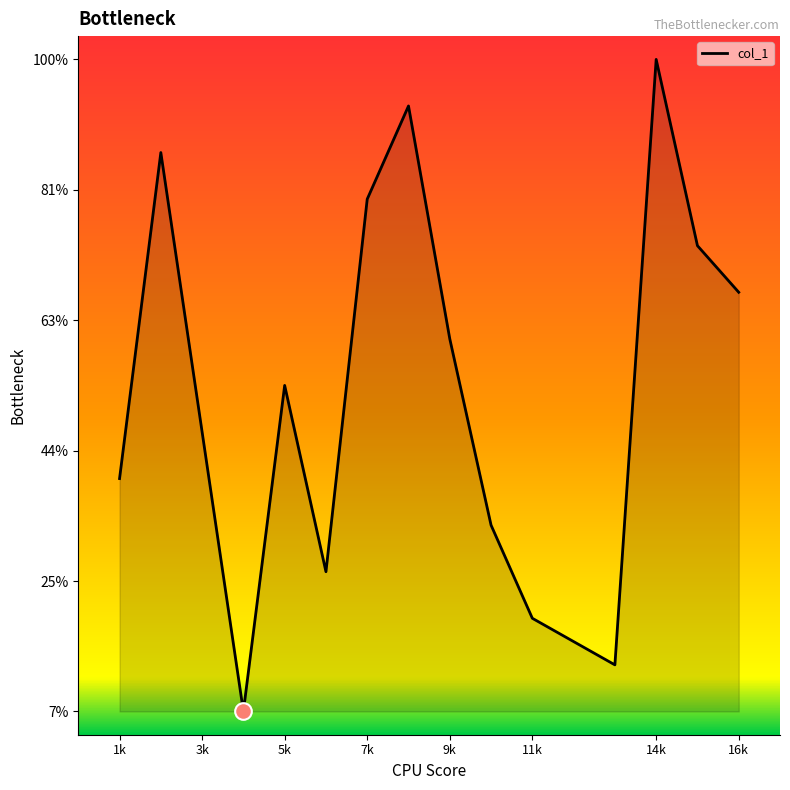

Rank the categories by value from highest to lowest.

14, 8, 2, 7, 15, 16, 9, 5, 3, 1, 10, 6, 11, 13, 4